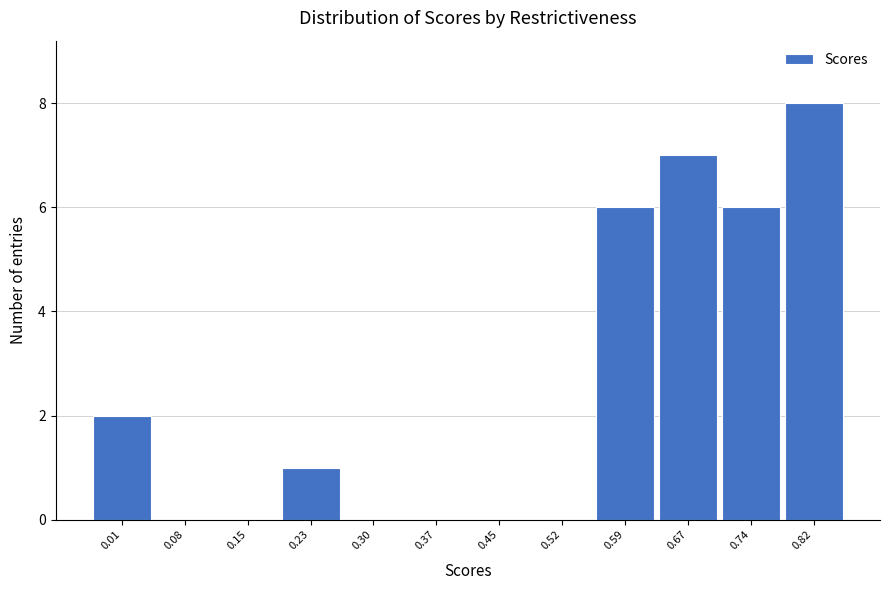

Reading right to left, extract all data points from this chart.

0.82=8	0.74=6	0.67=7	0.59=6	0.52=0	0.45=0	0.37=0	0.30=0	0.23=1	0.15=0	0.08=0	0.01=2